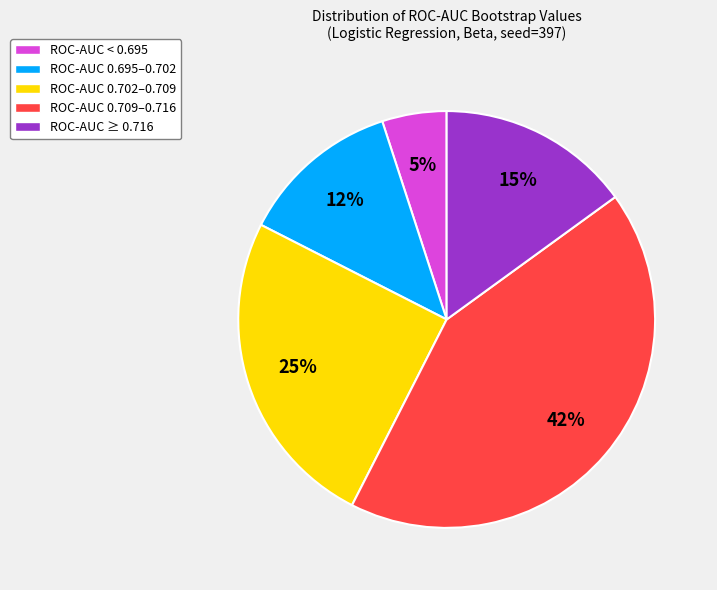

Combined, do ROC-AUC ≥ 0.716 and ROC-AUC < 0.695 account for over 50%?

No